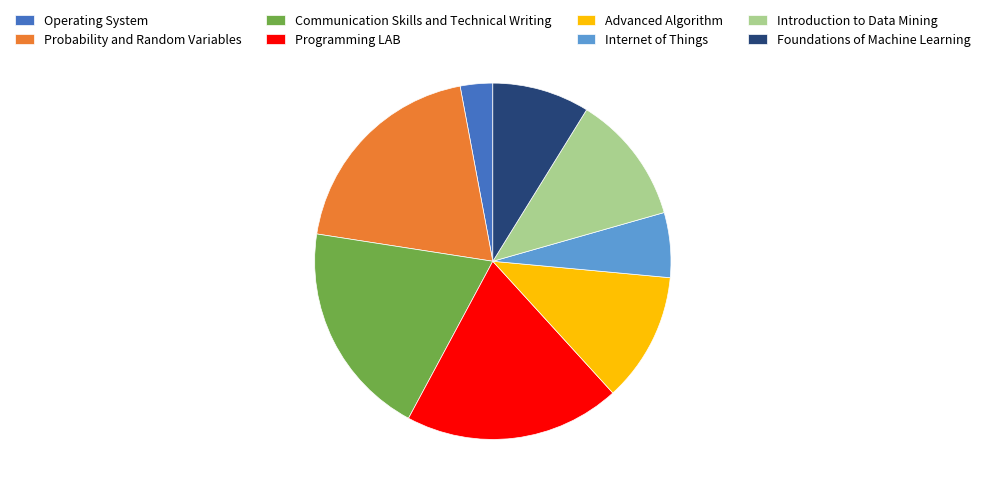

True or false: Operating System accounts for 3% of the total.

True